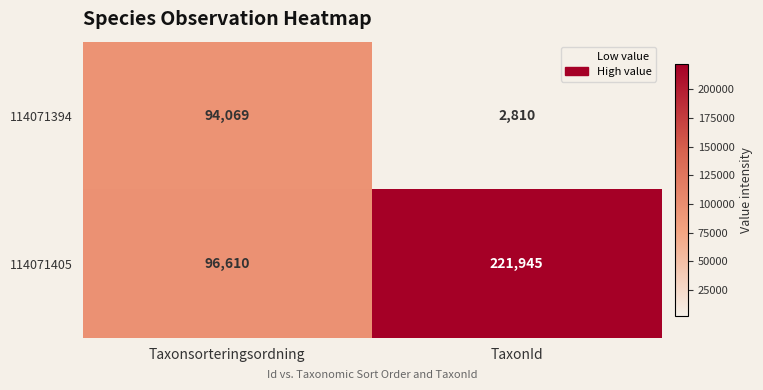

What is the difference between the highest and lowest values at TaxonId?

219135